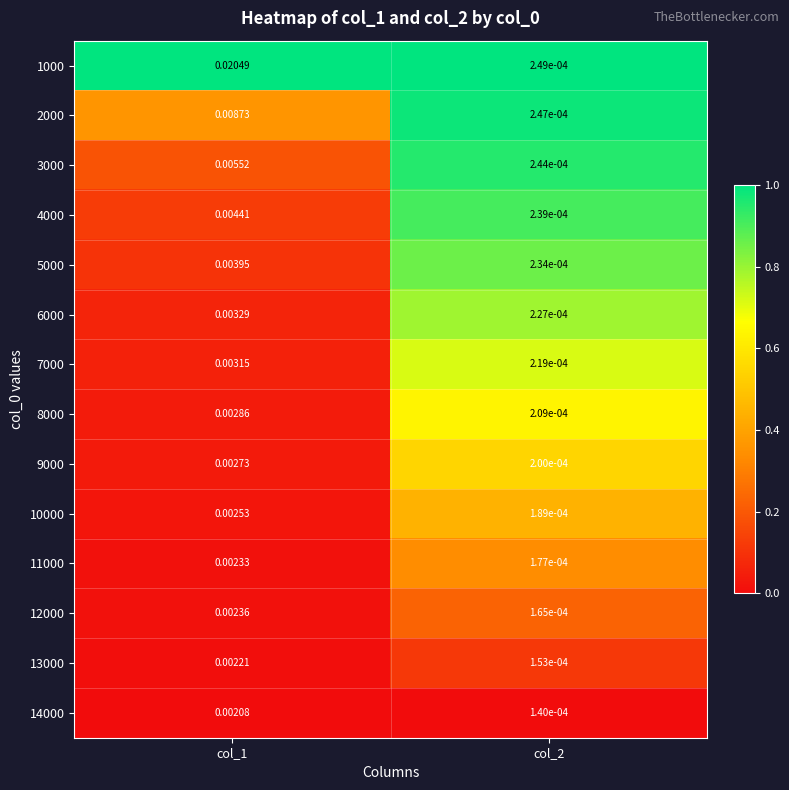

What is the total value across all series at col_1?

0.1